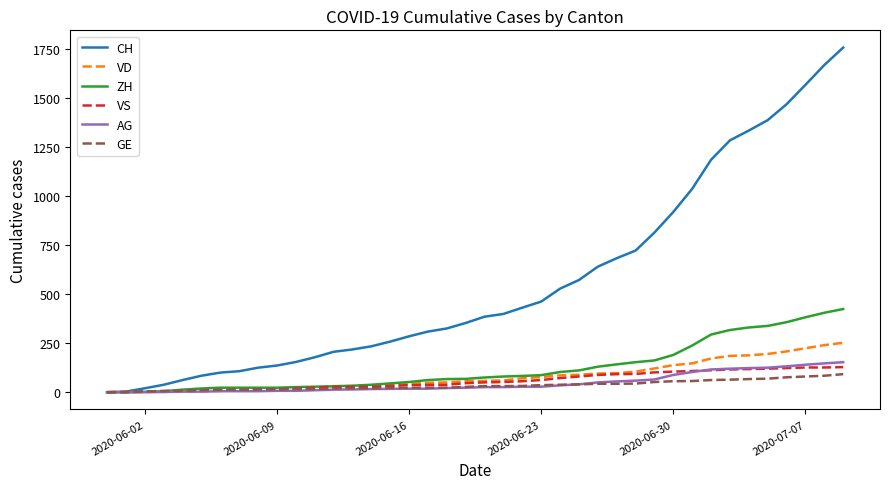

Count the number of data series in this chart.

6